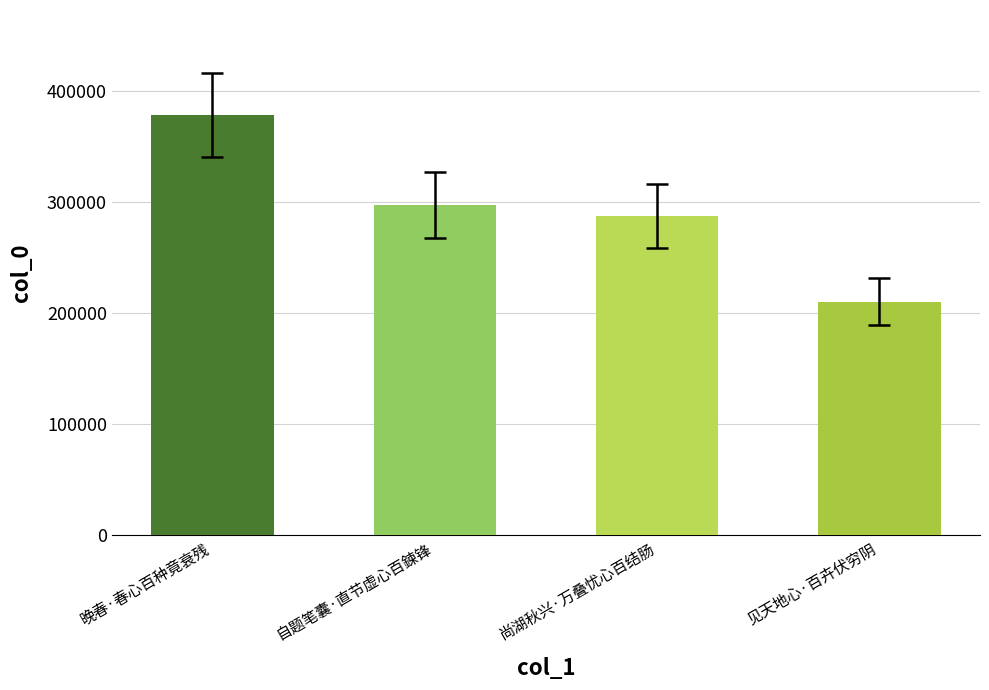

What position from the left is 尚湖秋兴·万叠忧心百结肠?

3